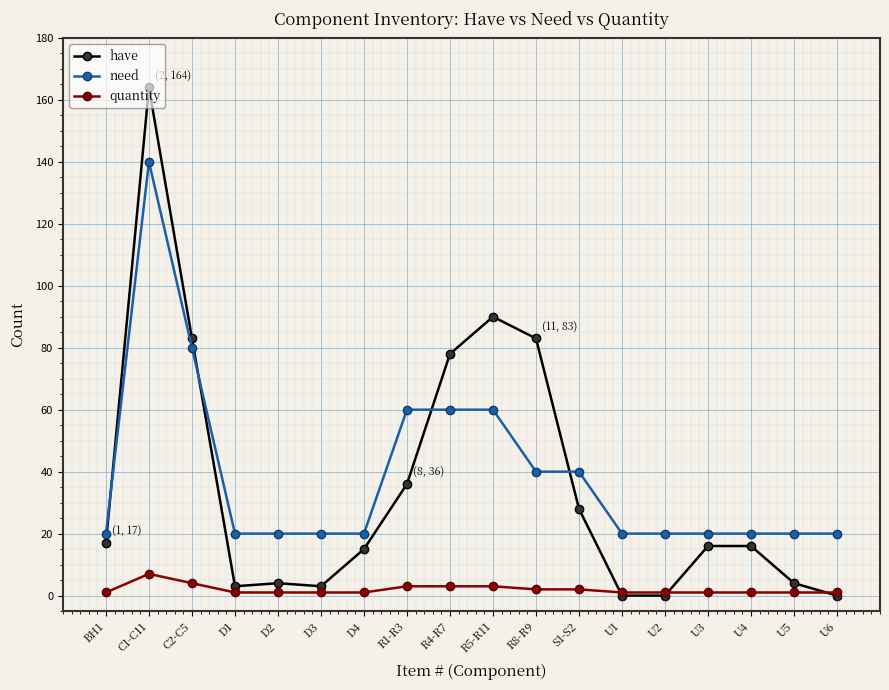

What is the greatest value displayed?

164